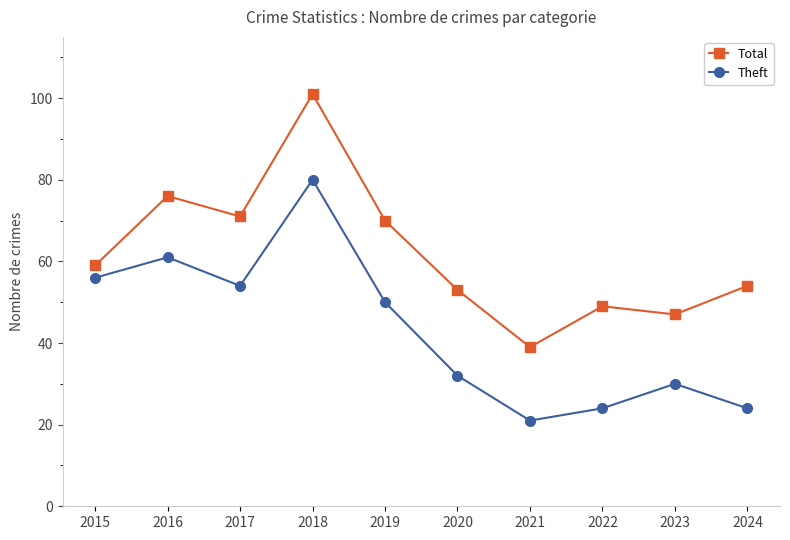

What is the sum of the Total values at 2023 and 2019?

117